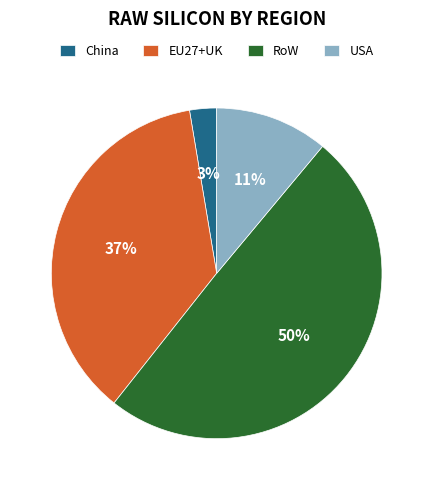

Is the sum of EU27+UK and China greater than half?

No